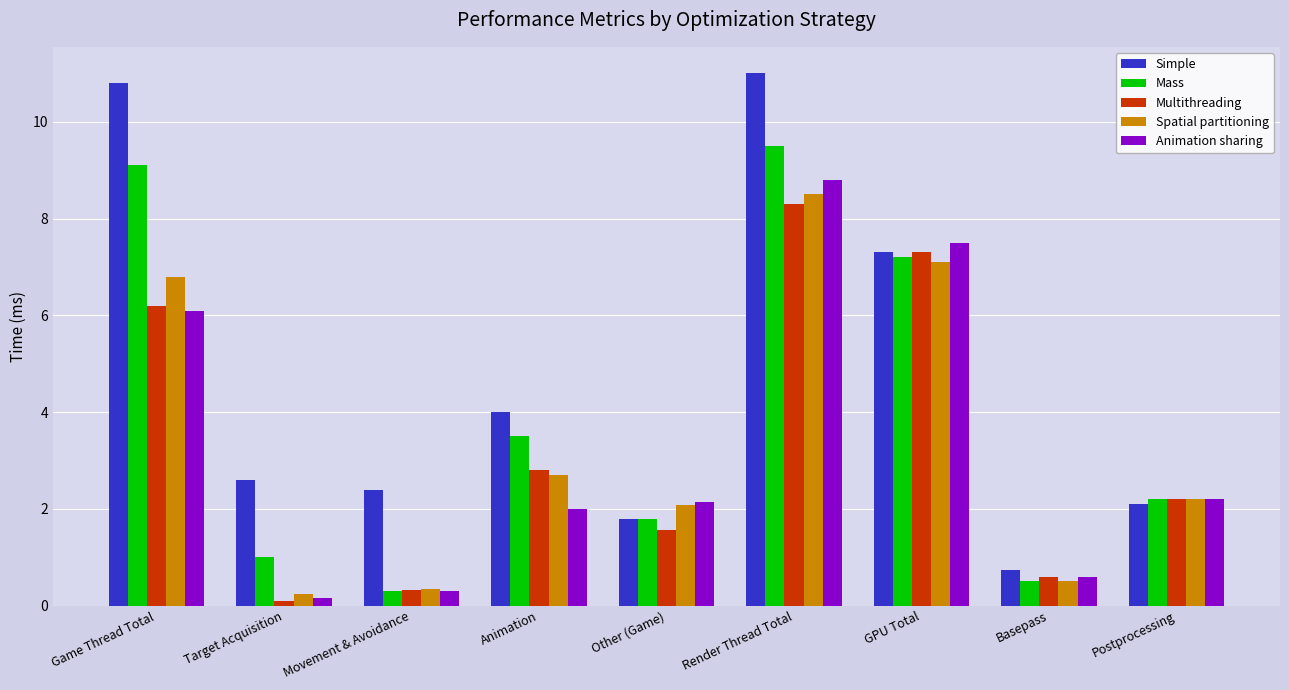

True or false: Multithreading has a value of 2.5 at Other (Game).

False